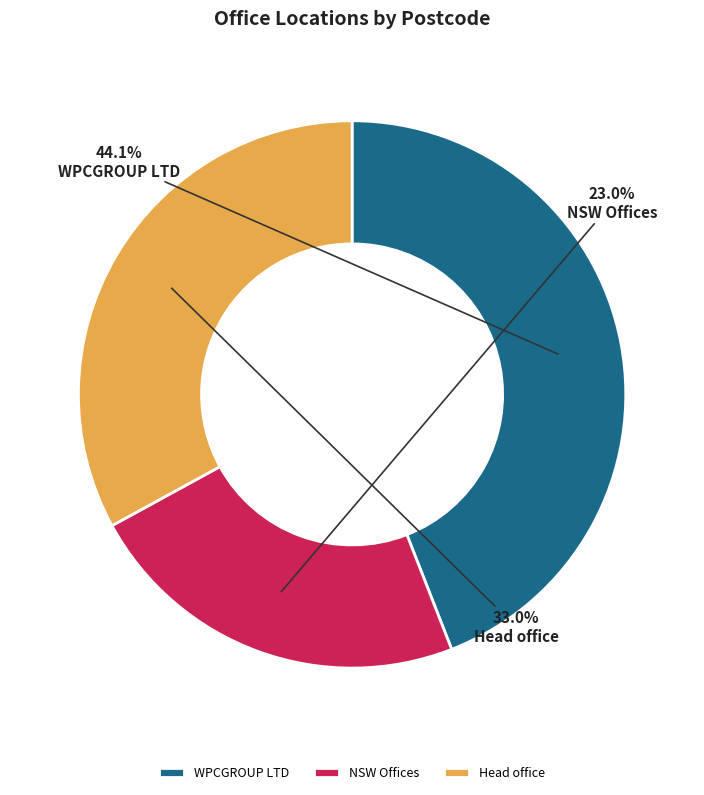

What portion of the pie excludes NSW Offices?

77.0%